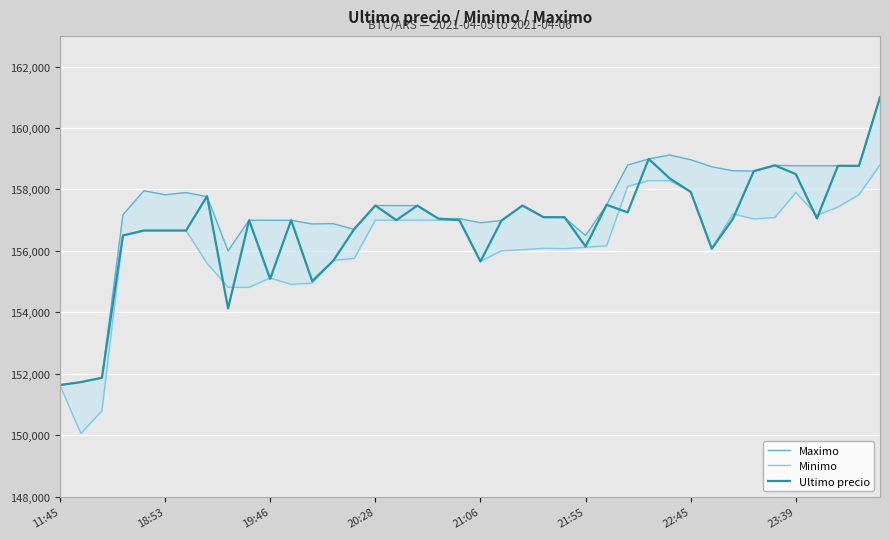

What is the average value of the Ultimo precio series?

156780